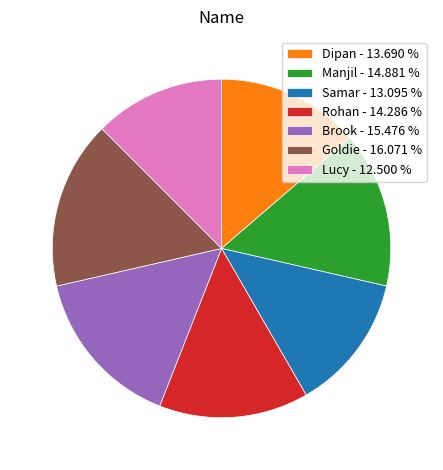

Which slice is the smallest?

Lucy